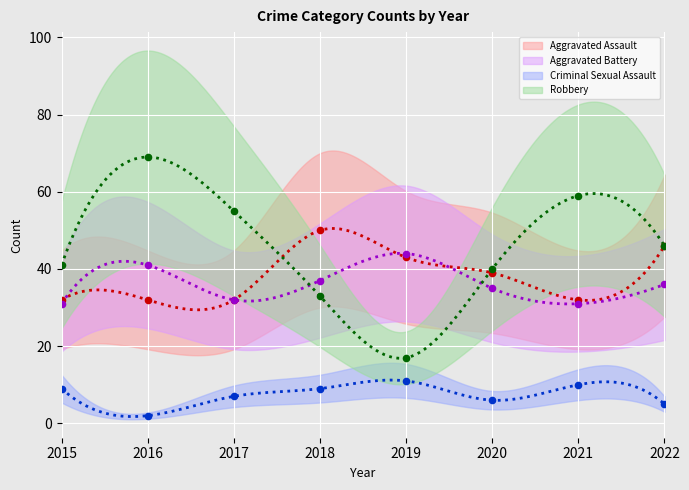

Which series contains the lowest Y value?

Criminal Sexual Assault